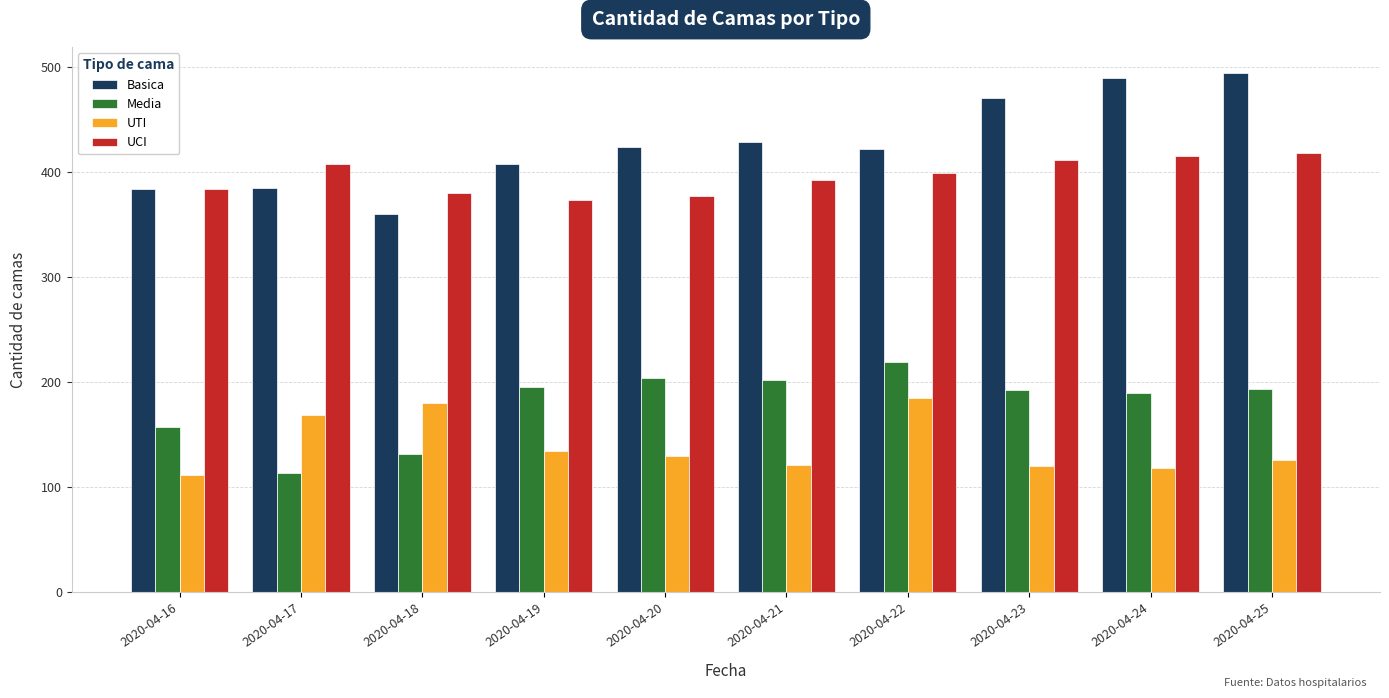

How many bars are there in total?

40